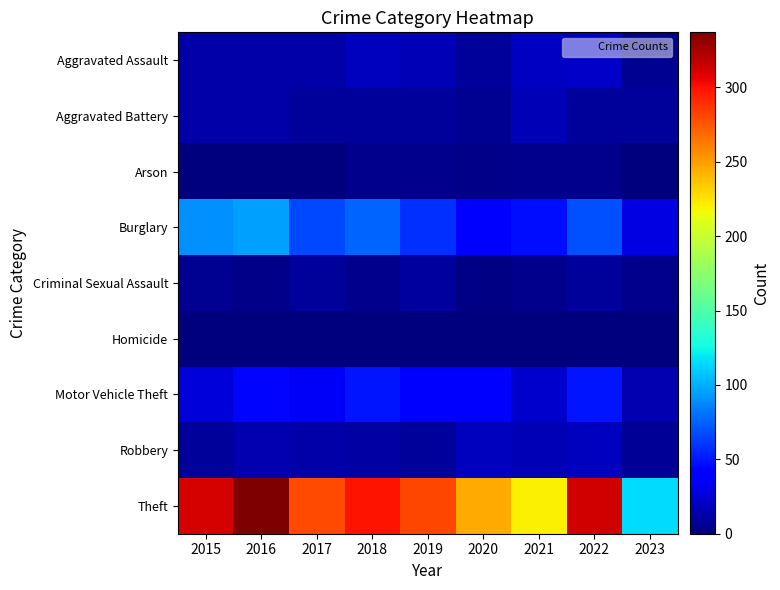

What is the maximum value shown in the chart?

337